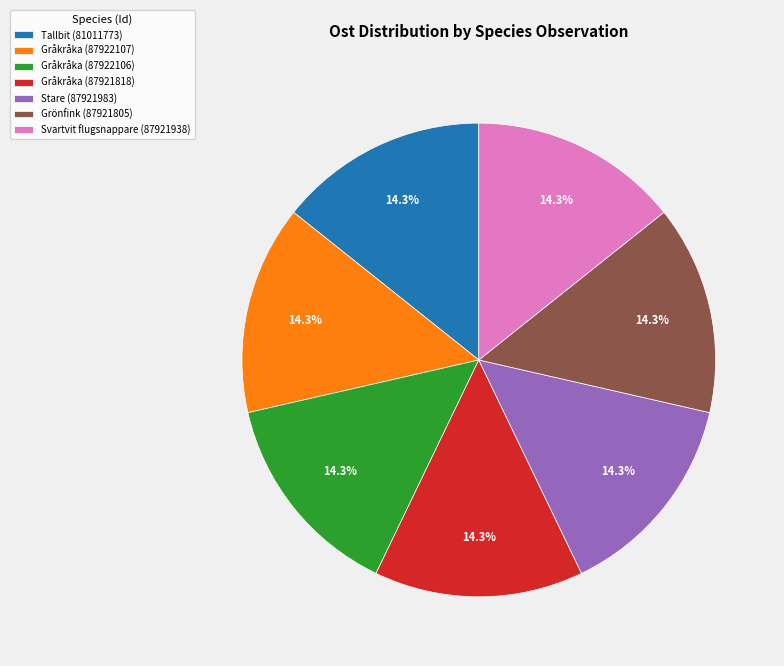

Does Stare (87921983) represent more than half of the total?

No